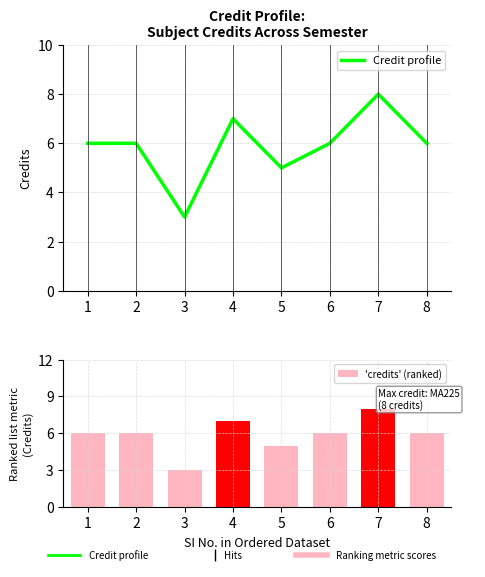

How many groups of bars are there?

8